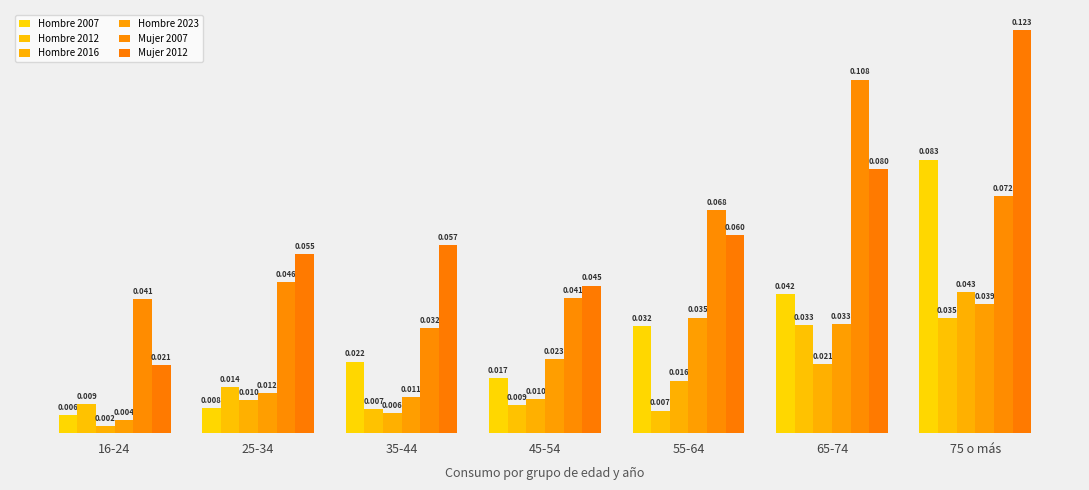

Are the bars grouped side by side (vs. stacked)?

Yes